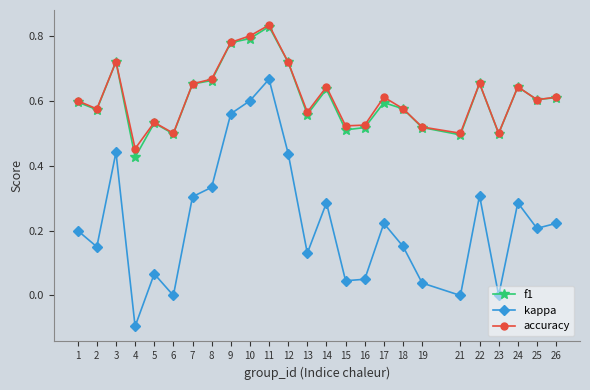

Is it true that f1 equals 0.8 at 26?

False